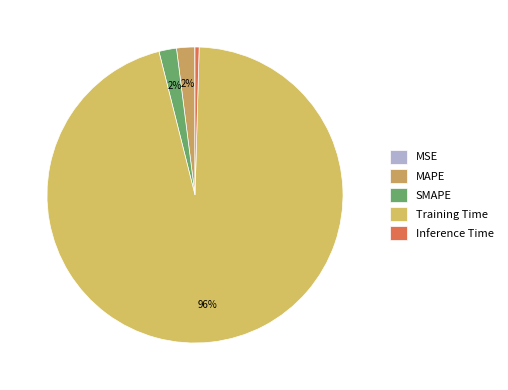

Which category has the smallest portion of the pie?

MSE